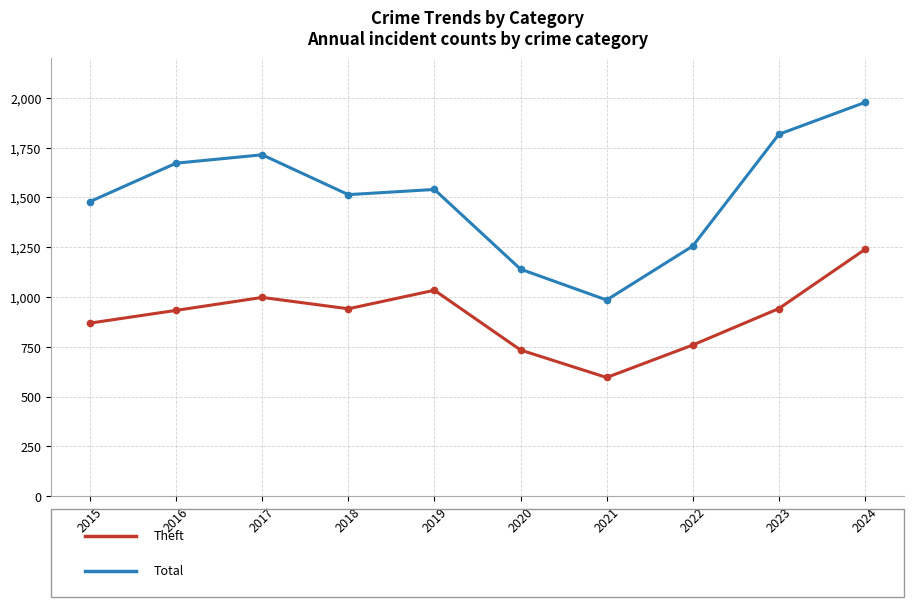

At which category does the chart reach its minimum across all series?

2021